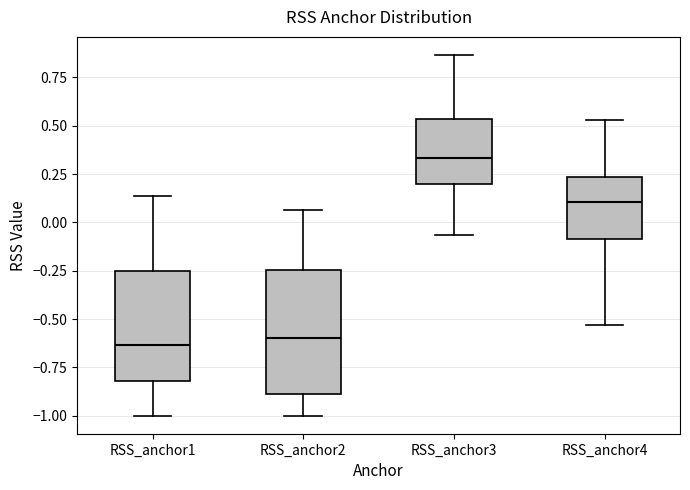

Where is the lower edge of the box for RSS_anchor4 on the y-axis? The values are not printed on the chart, so give them approximately, as read against the axis.

-0.10